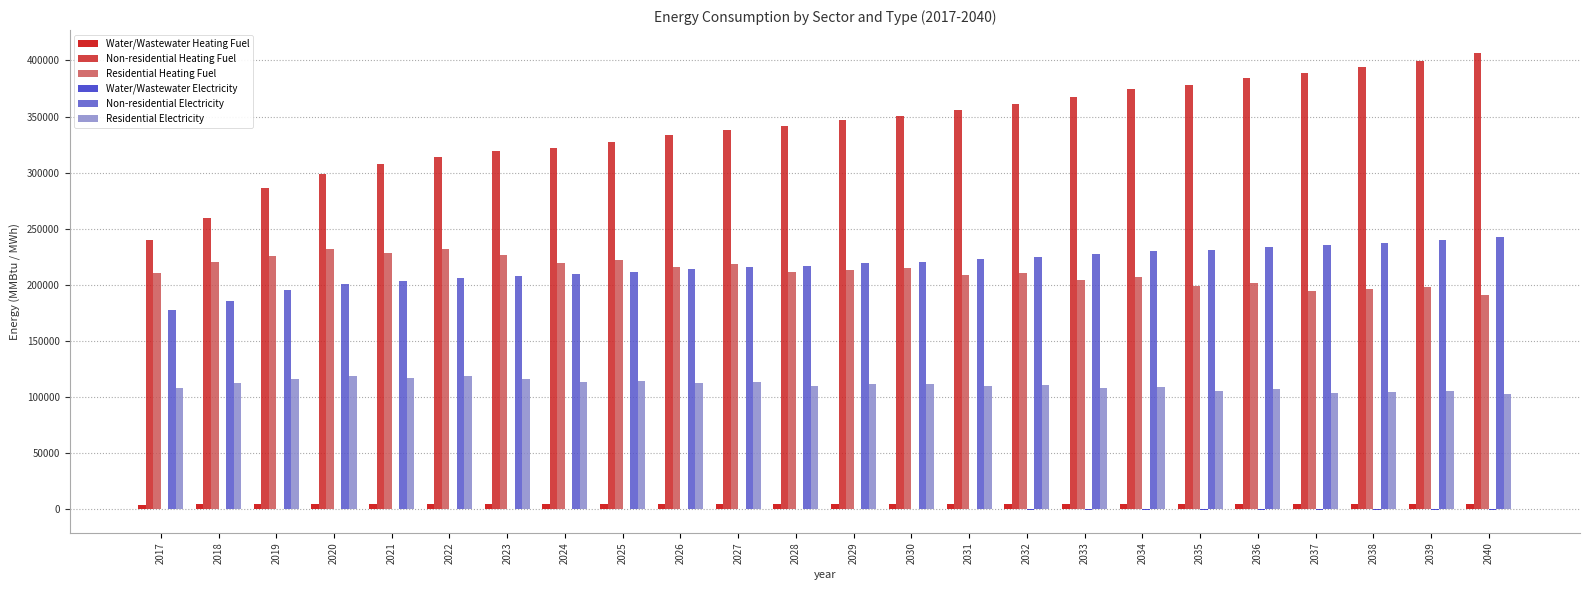

Which series has the largest total across all categories?

Non-residential Heating Fuel